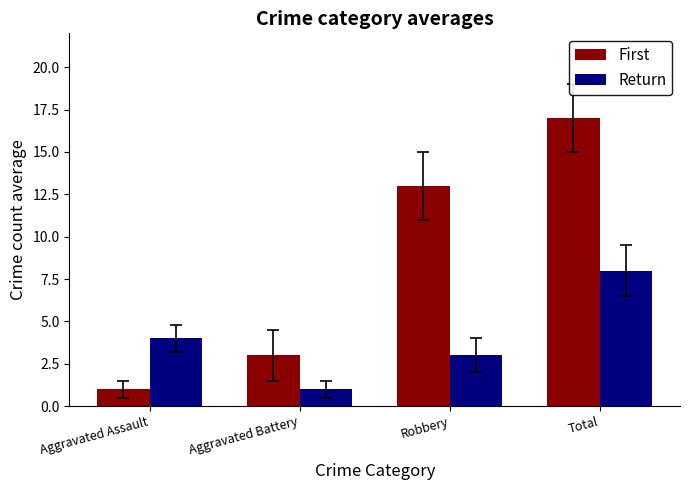

What is the difference between the First values at Robbery and Total?

4